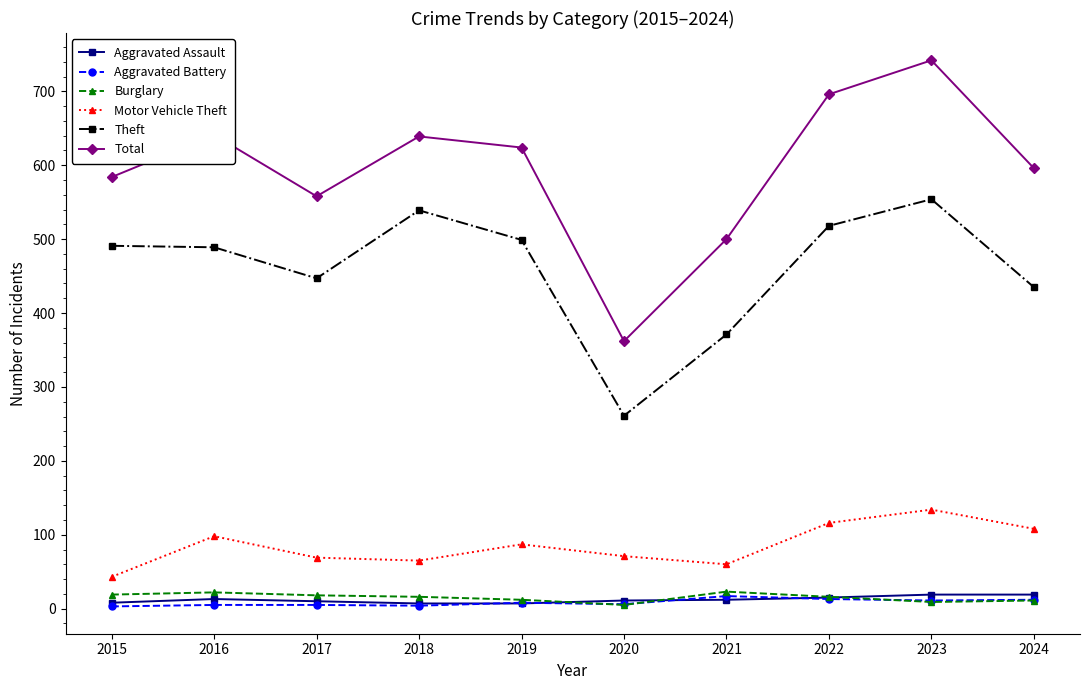

What is the sum of the Motor Vehicle Theft values at 2015 and 2016?

141